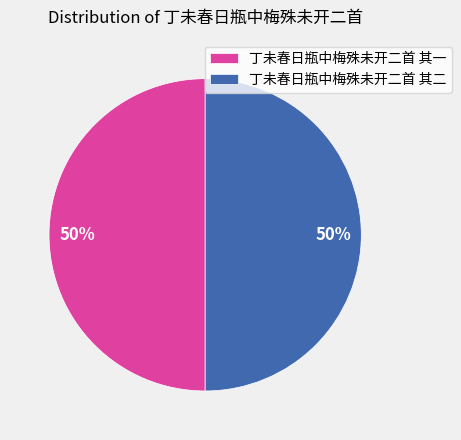

To the nearest percent, what portion does 丁未春日瓶中梅殊未开二首 其二 represent?

50%